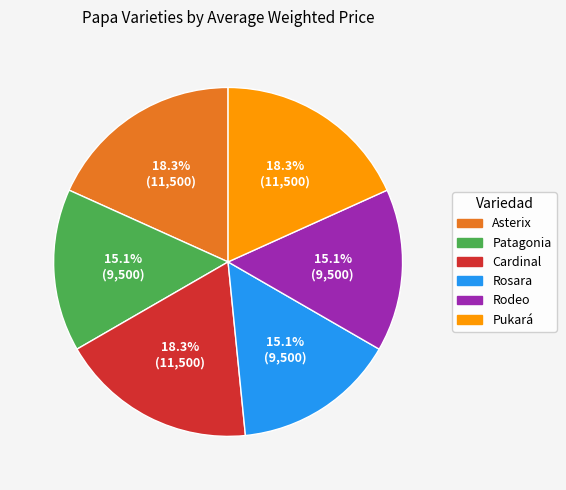

To the nearest percent, what portion does Cardinal represent?

18%